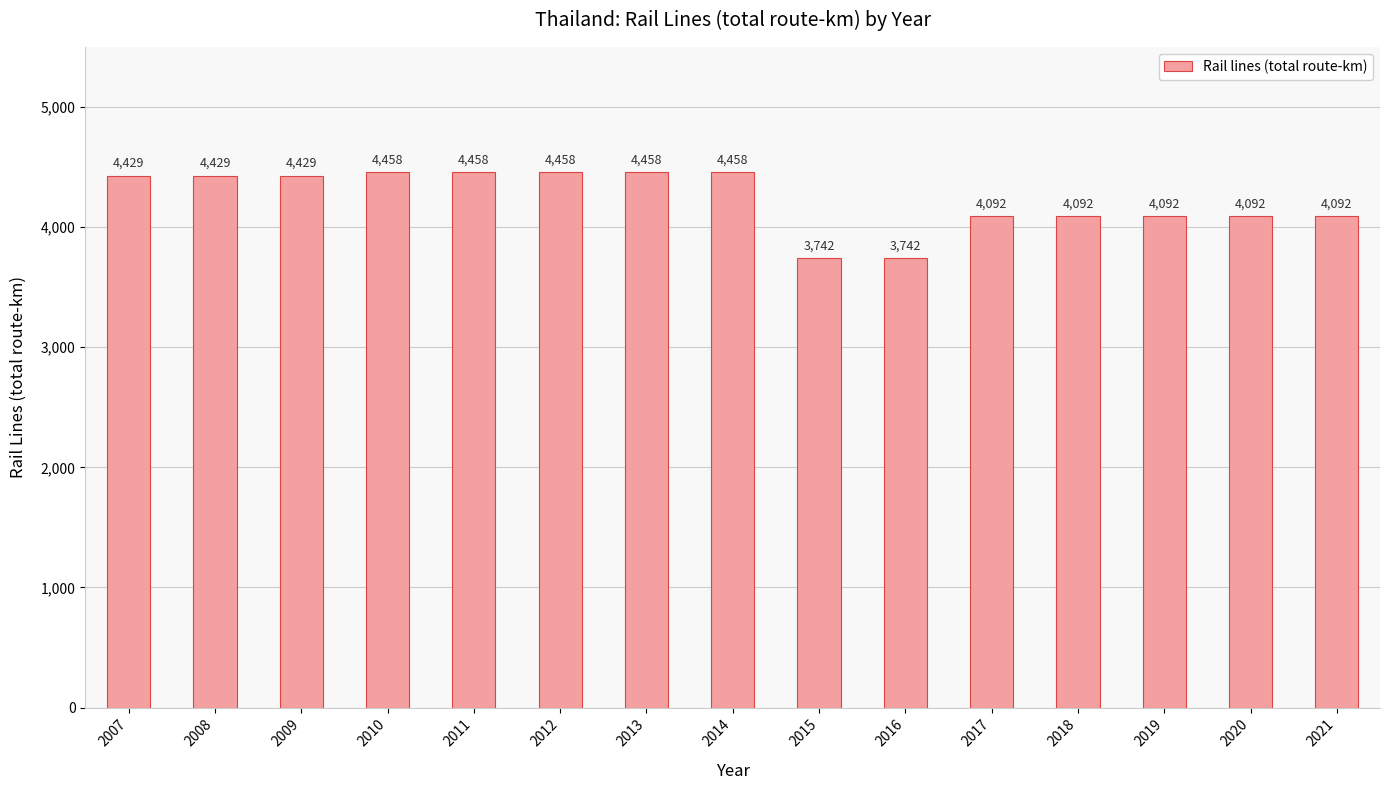

What is the greatest value displayed?

4458